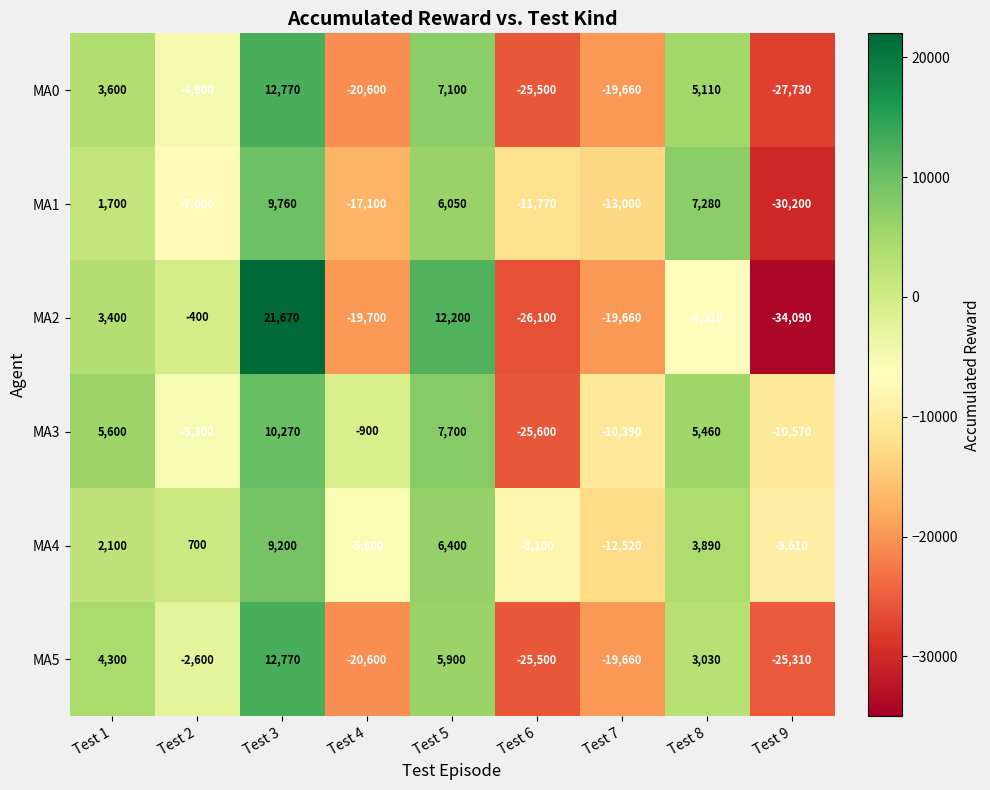

Which label corresponds to the smallest value in the chart?

Test 9